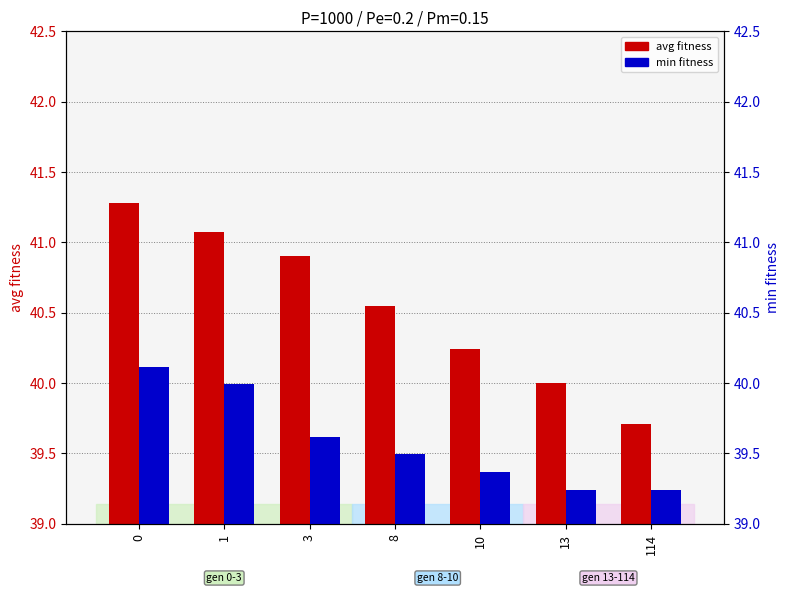

Rank the series by their average value, from highest to lowest.

avg, min